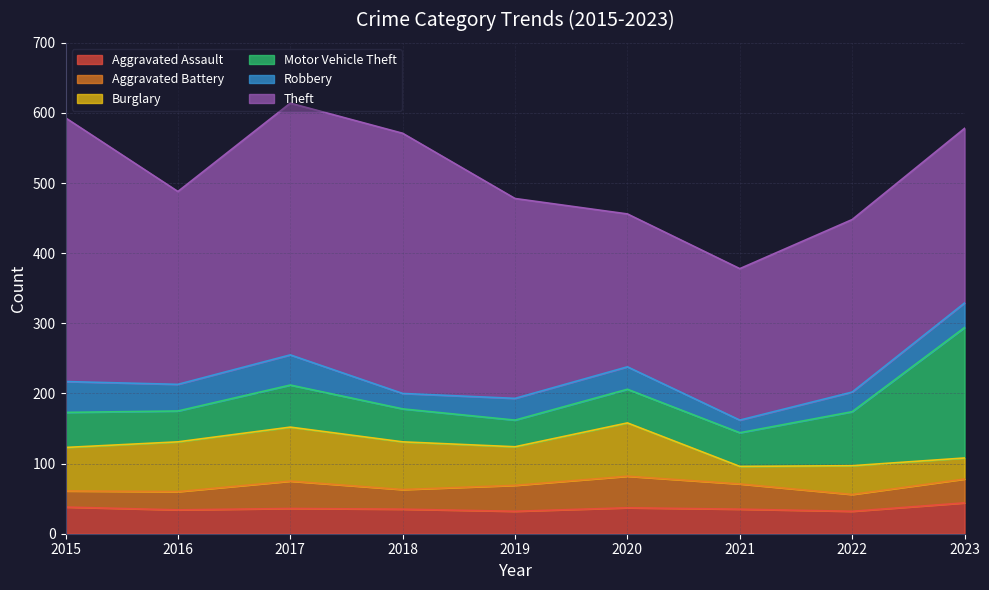

The Burglary series shows 30 at 2023. True or false?

True